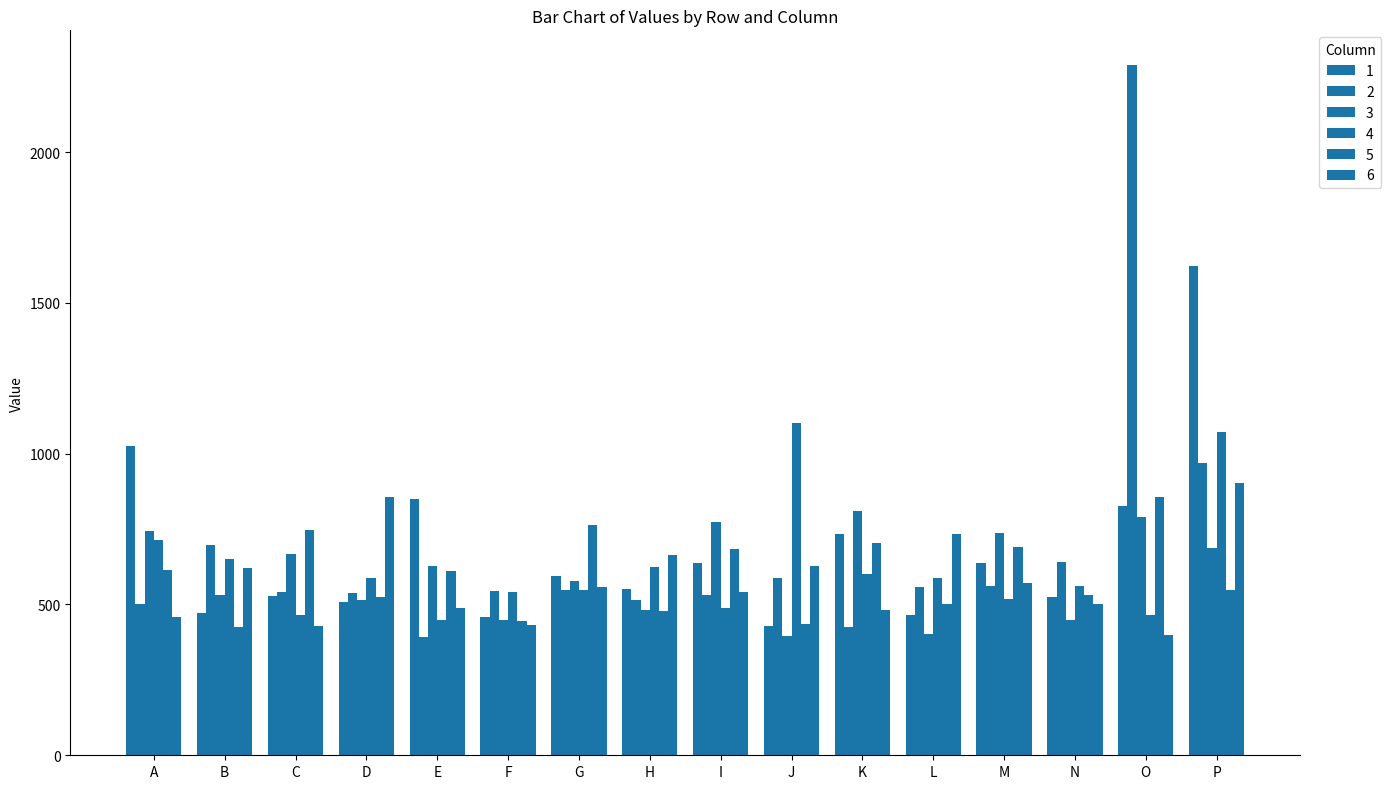

How many categories are shown in the chart?

16